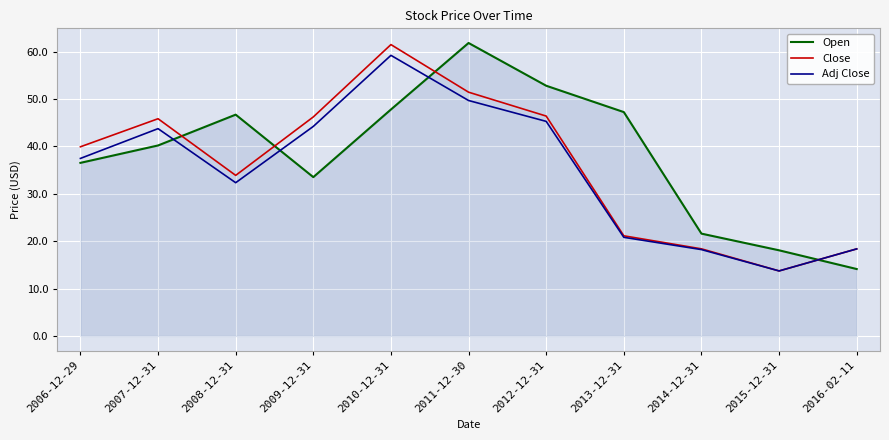

What position from the left is 2012-12-31?

7